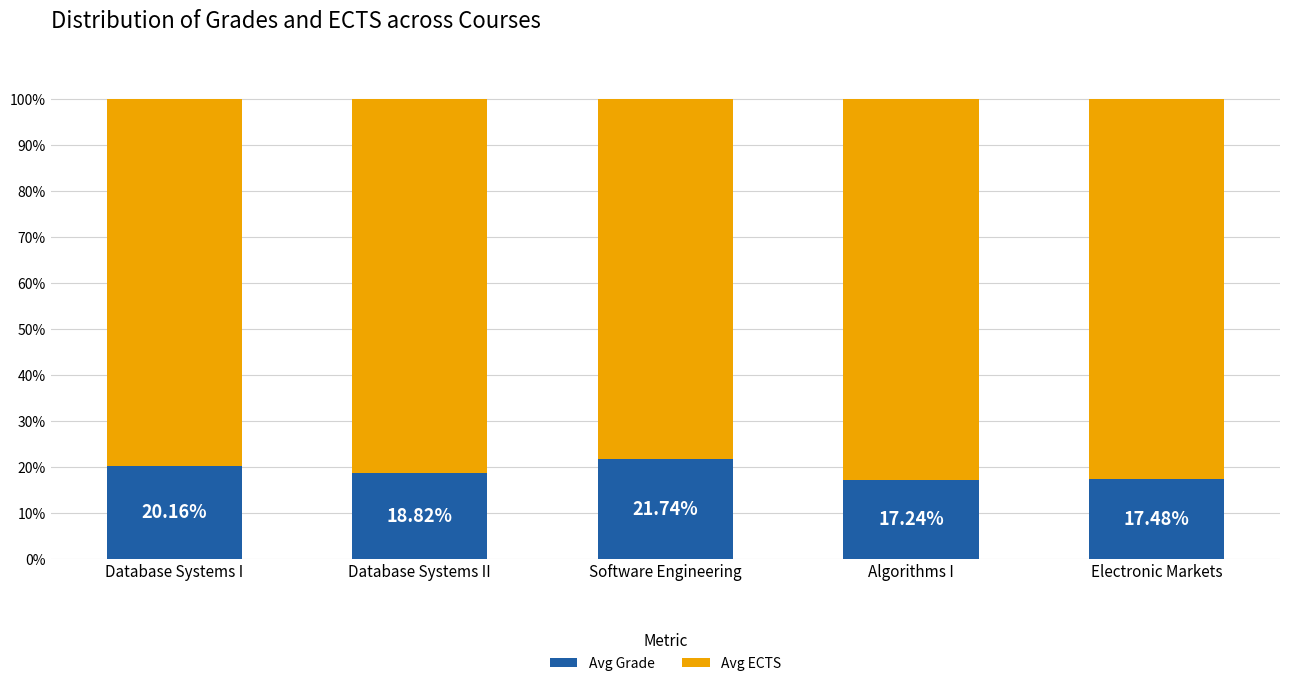

How many distinct data groups are displayed?

2